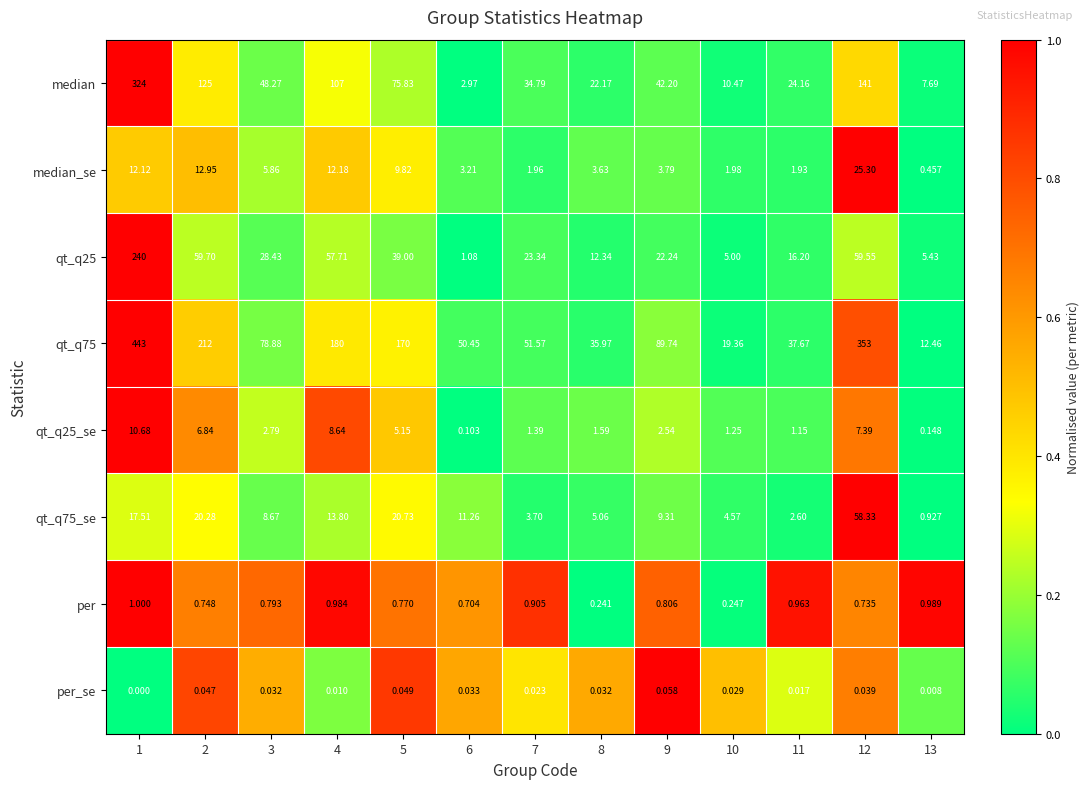

Which series has the largest total across all categories?

qt_q75